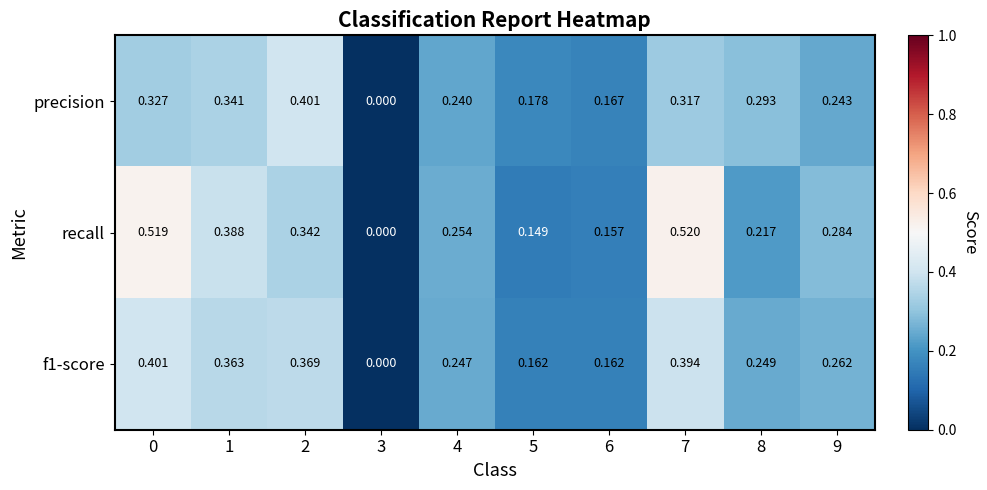

Between 4 and 9, which series saw the biggest shift?

recall